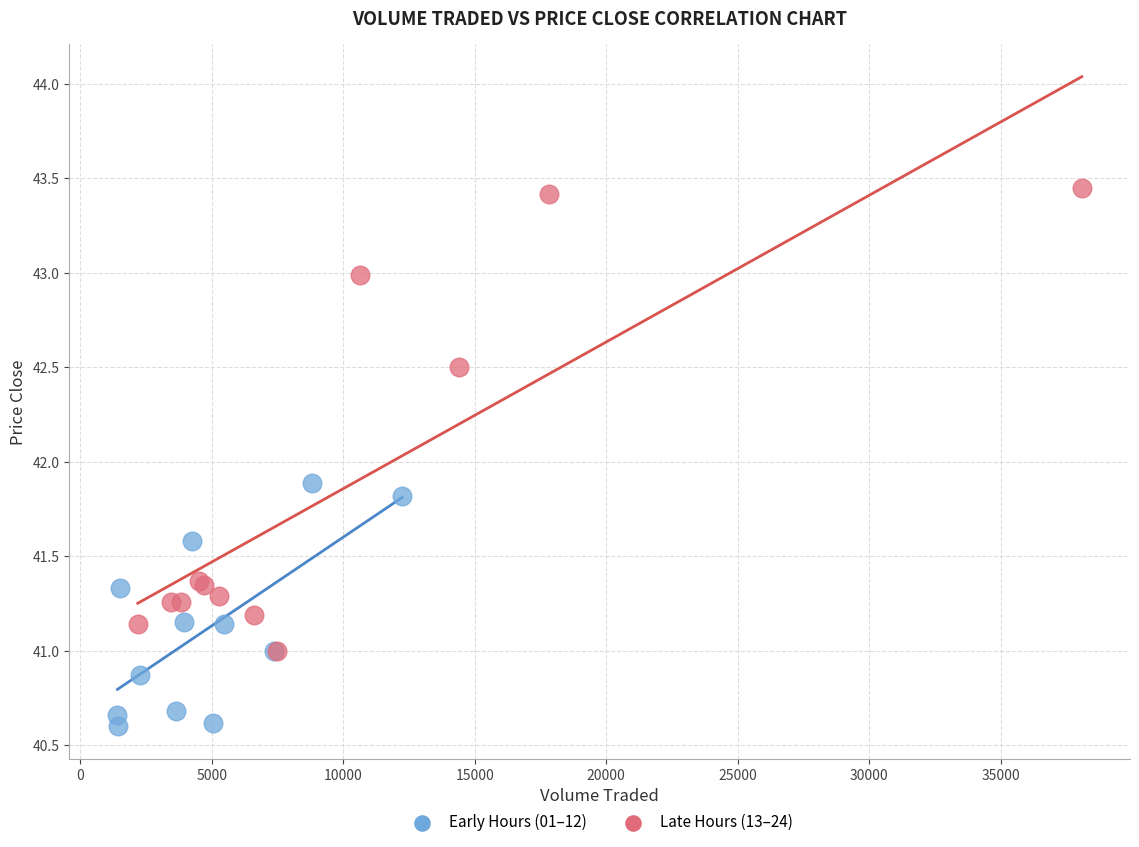

Which series contains the highest Y value?

Late Hours (13–24)